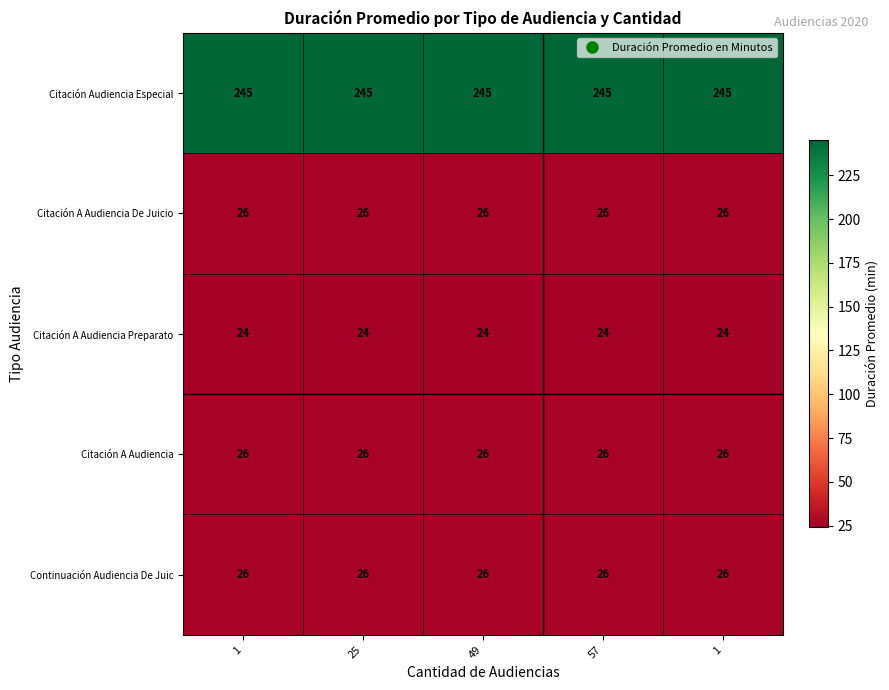

At how many categories does at least one series exceed 173?

5